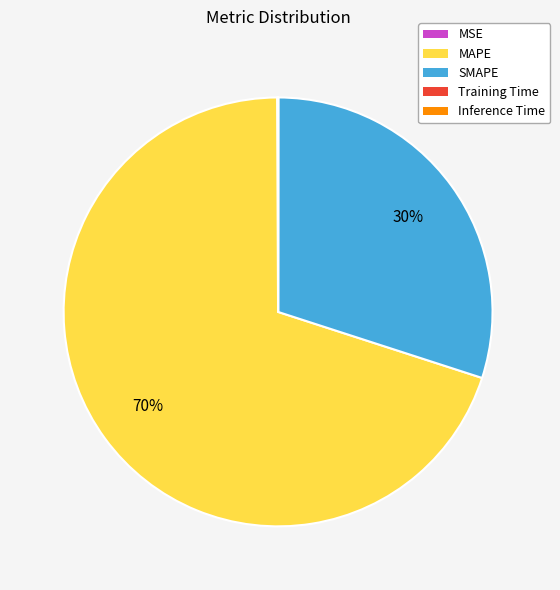

Is it true that MAPE is 82% of the pie?

False